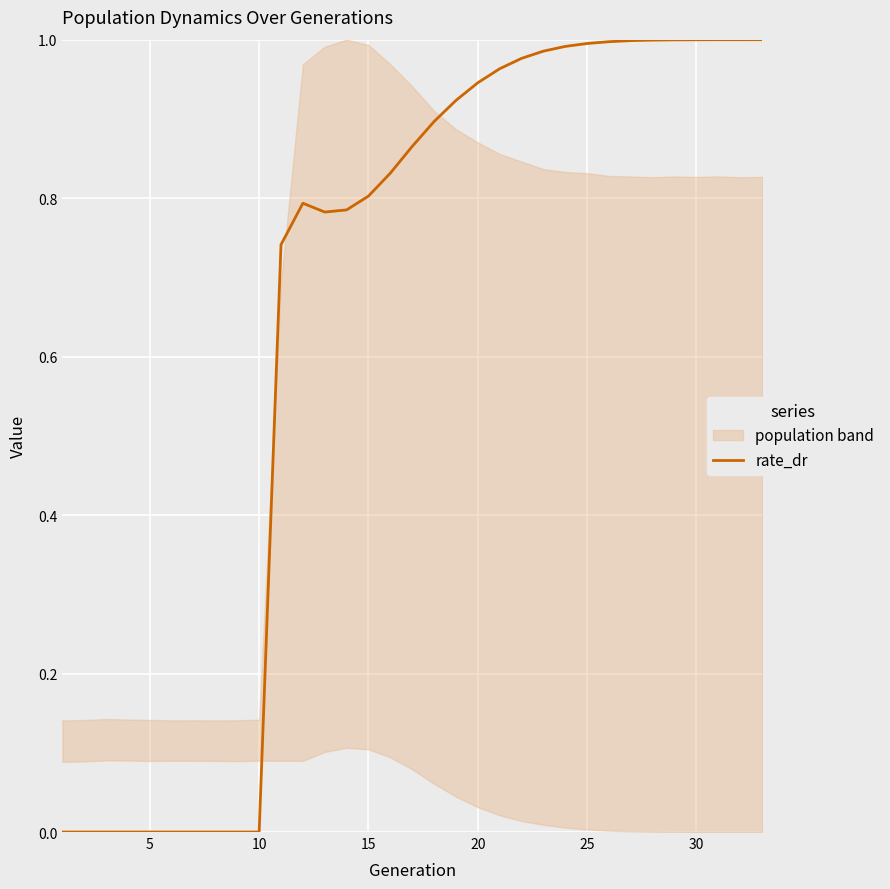

True or false: rate_dr has a value of 0.0 at 10.

True